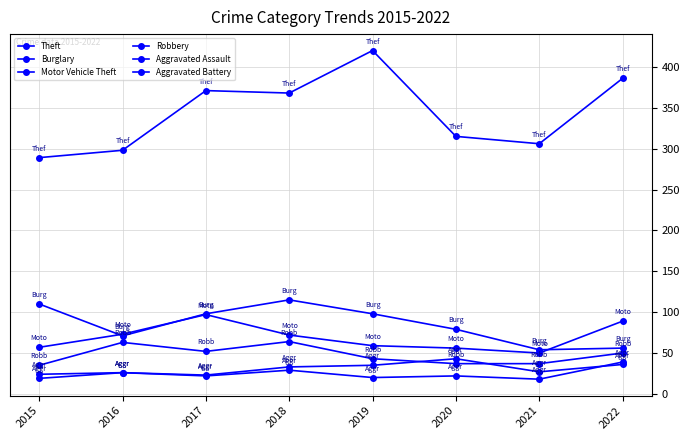

Does the chart have visible grid lines?

Yes